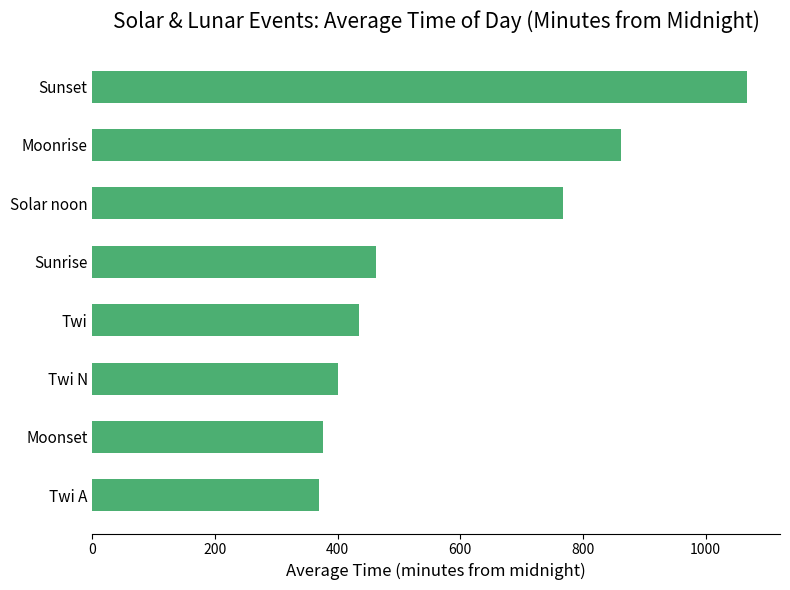

Are the bars grouped side by side (vs. stacked)?

No